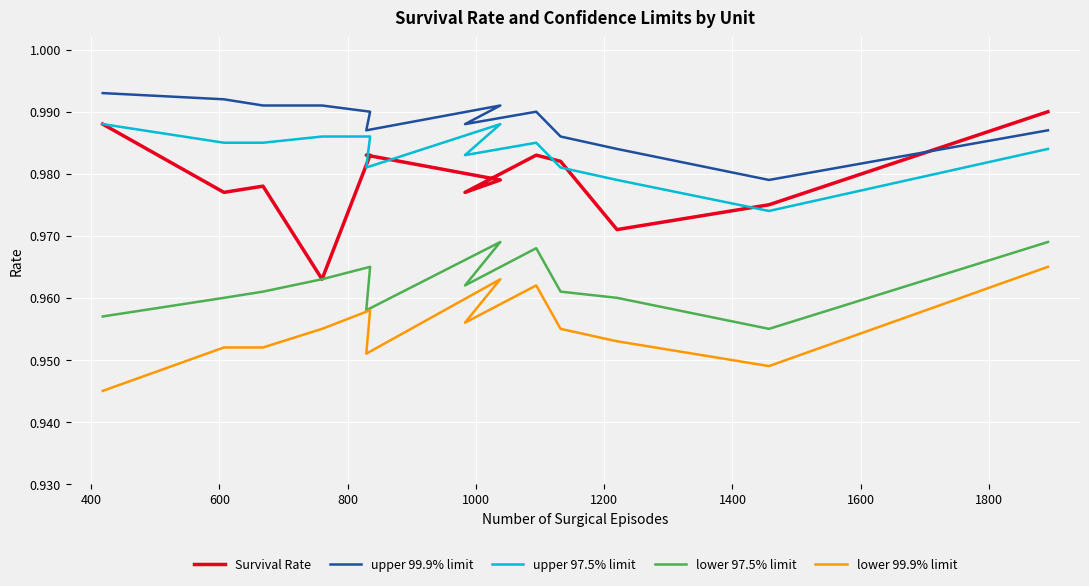

True or false: lower 99.9% limit and Survival Rate cross at least once.

False